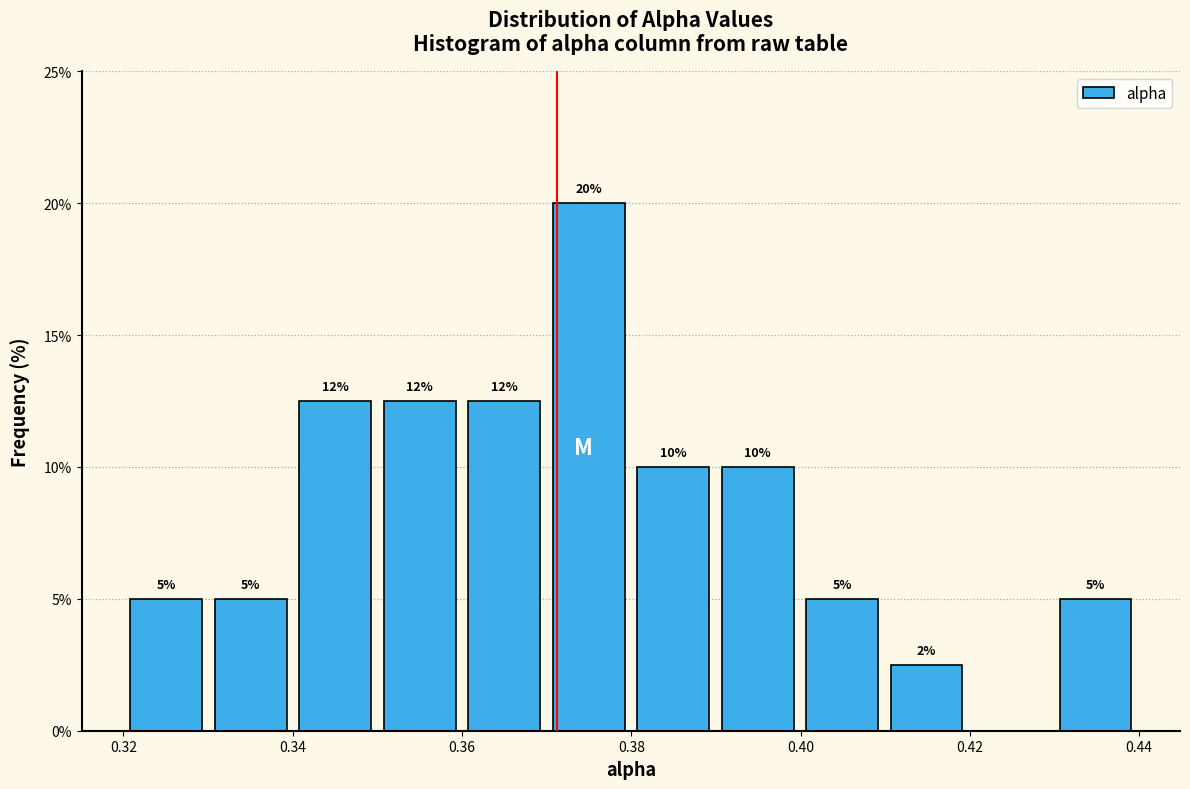

Over which range of the x-axis is the bar tallest?

0.37 to 0.38